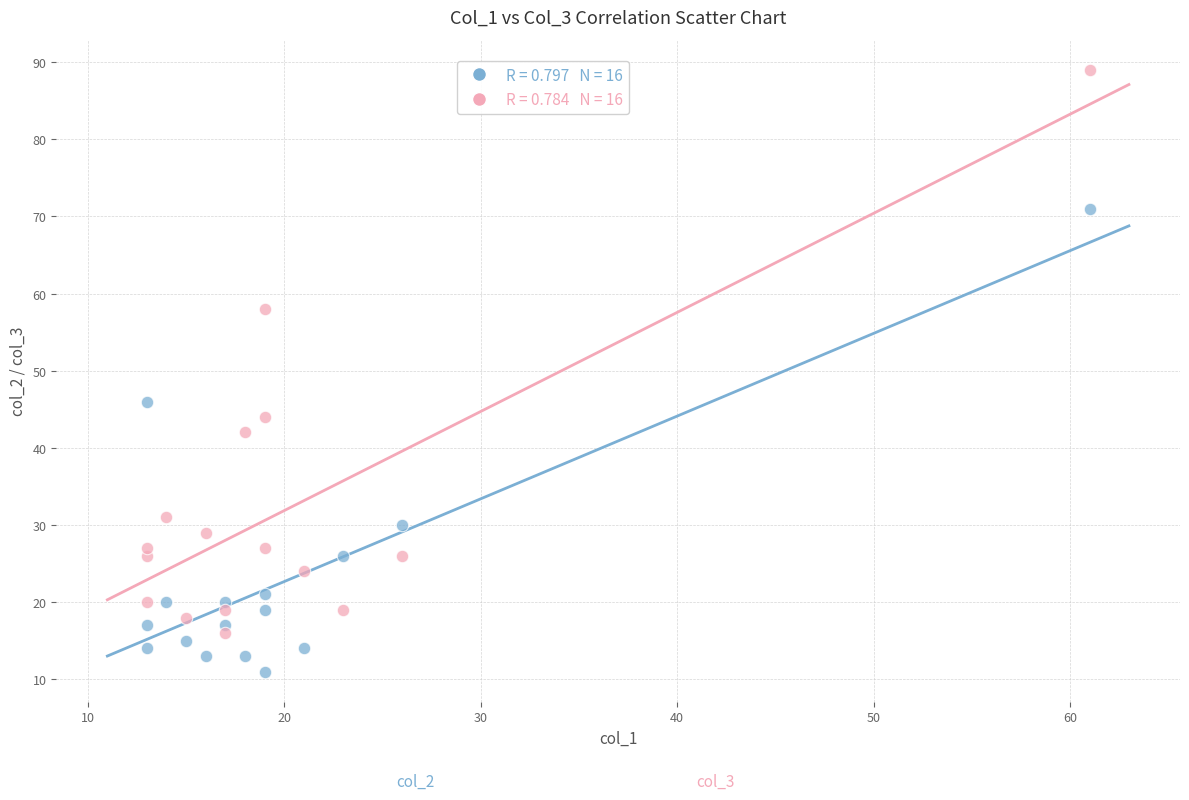

Across all data points, what is the range of Y values (max minus min)?

78